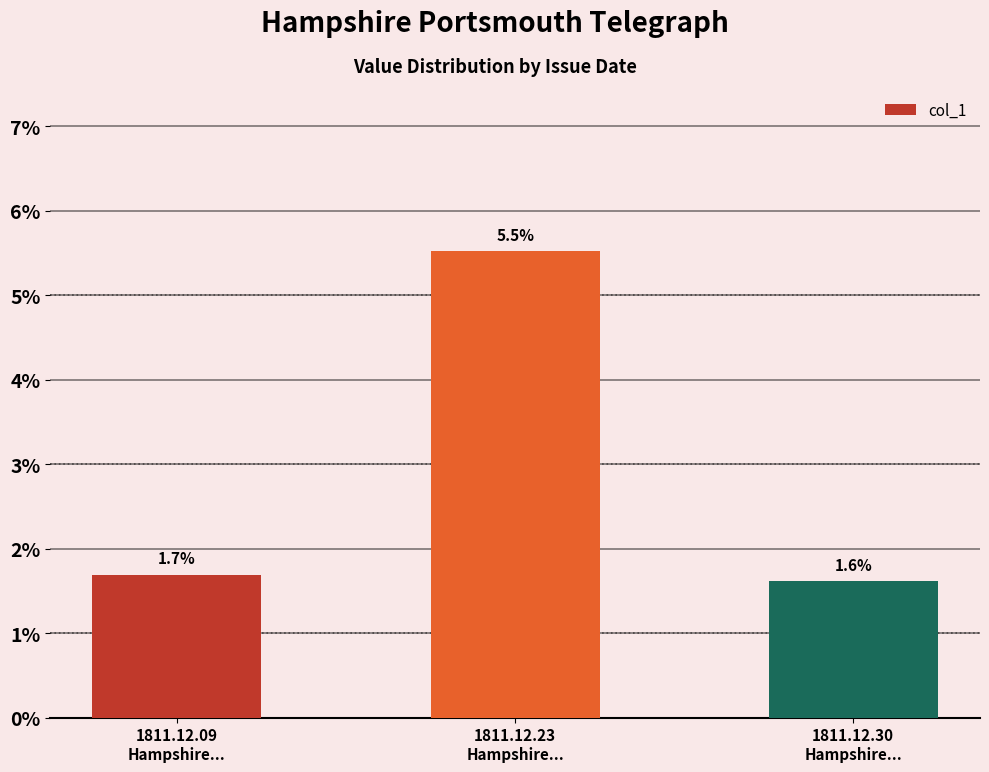

How many values are between 0 and 1?

3